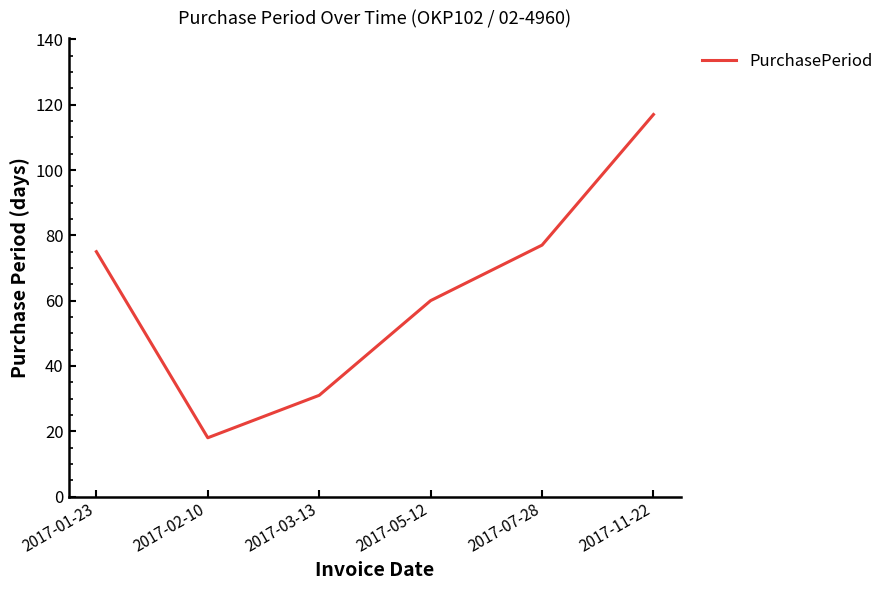

How many series are shown in this chart?

1